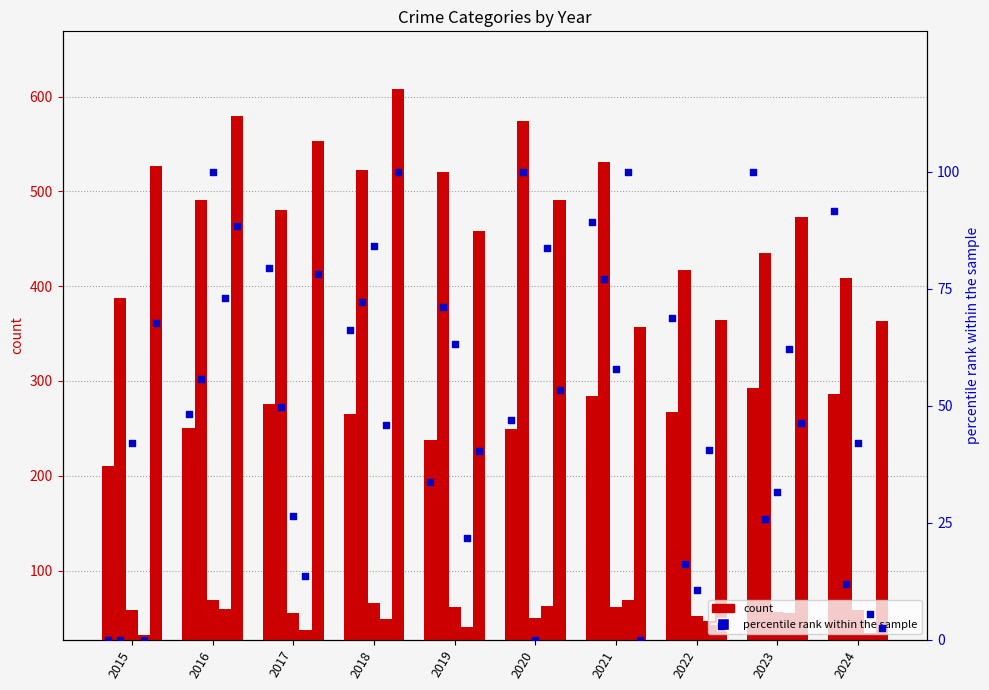

At how many categories does at least one series exceed 285?

10